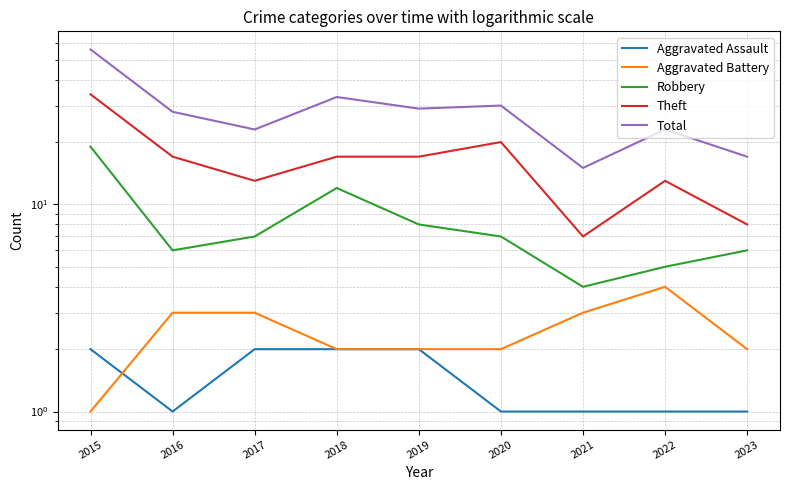

Which series has the widest spread of values?

Total